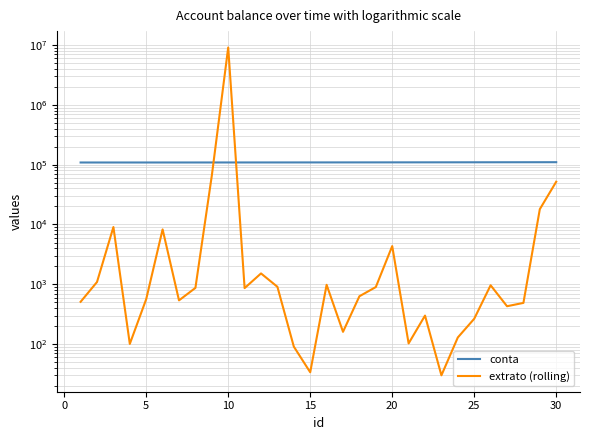

Which series has the largest range (max minus min)?

extrato (rolling)